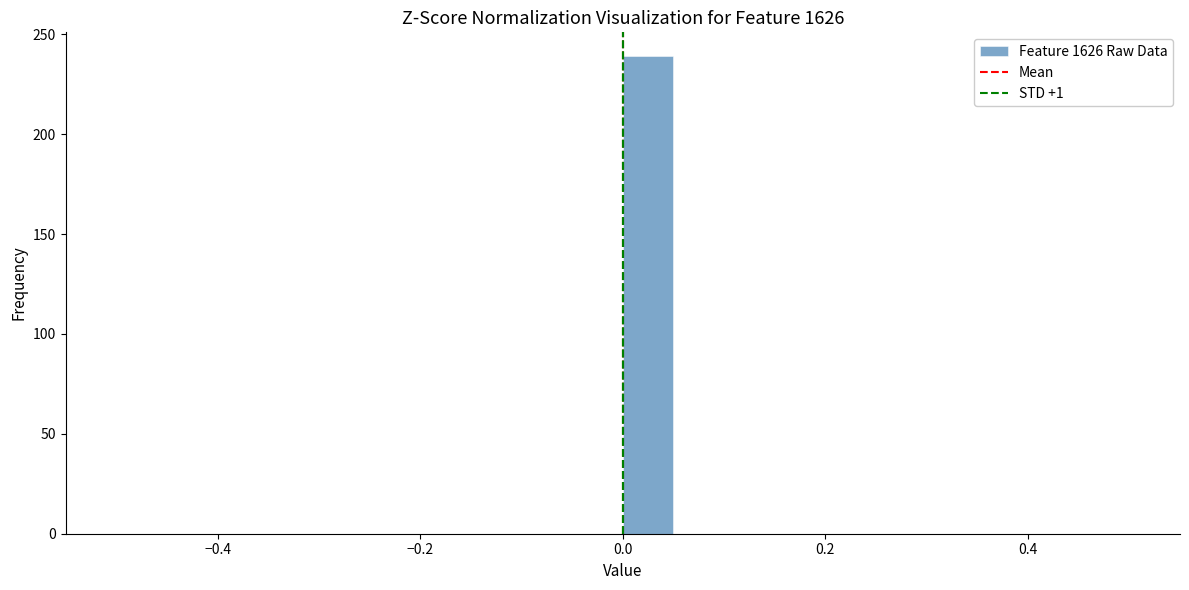

Around what value on the x-axis is the tallest bar? Give the approximate position of its centre, as read against the axis.

0.02